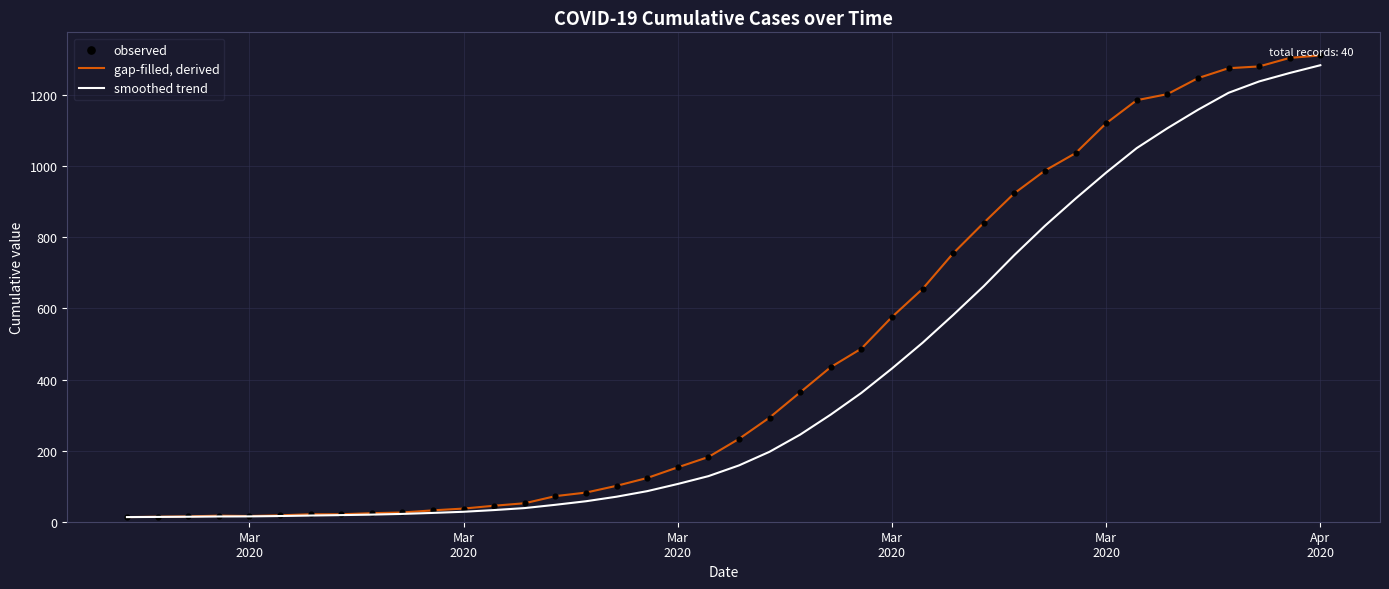

Which series has the largest total across all categories?

gap-filled, derived